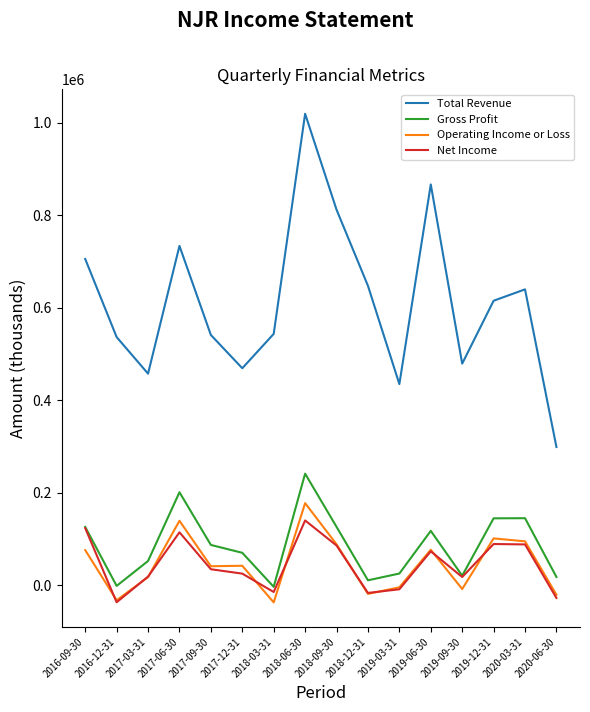

What position from the right is 2016-12-31?

15